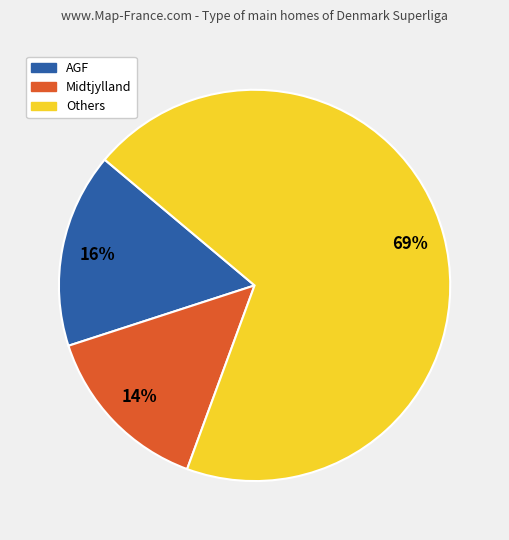

To the nearest percent, what percentage of the pie is Midtjylland?

14%